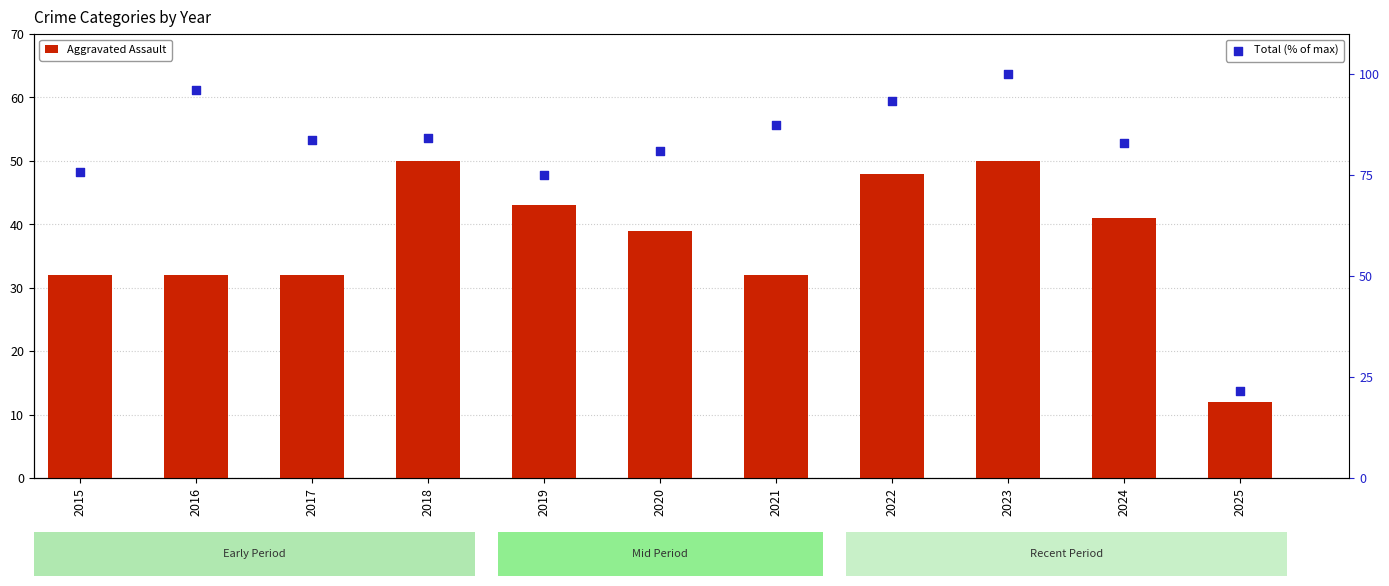

What are all the series names shown in the legend?

Aggravated Assault, Total (% of max)